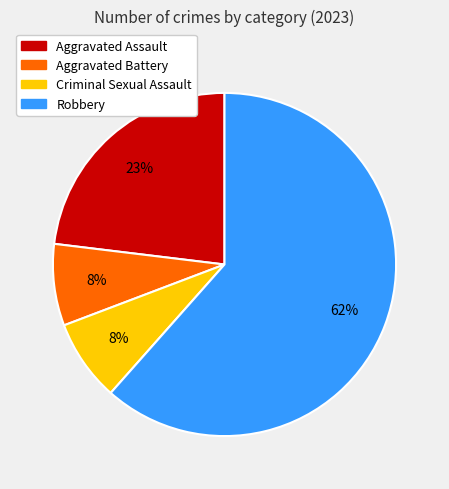

To the nearest percent, what is the average slice percentage?

25%